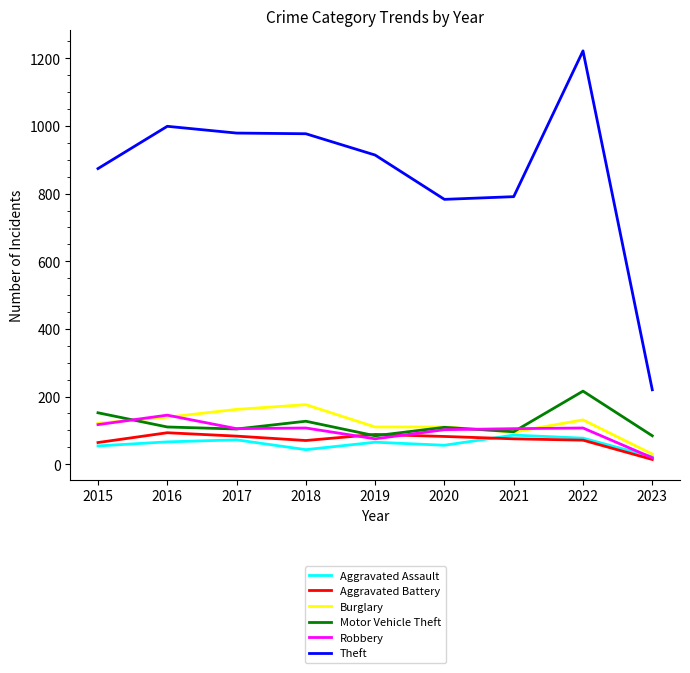

What is the smallest value displayed?

14